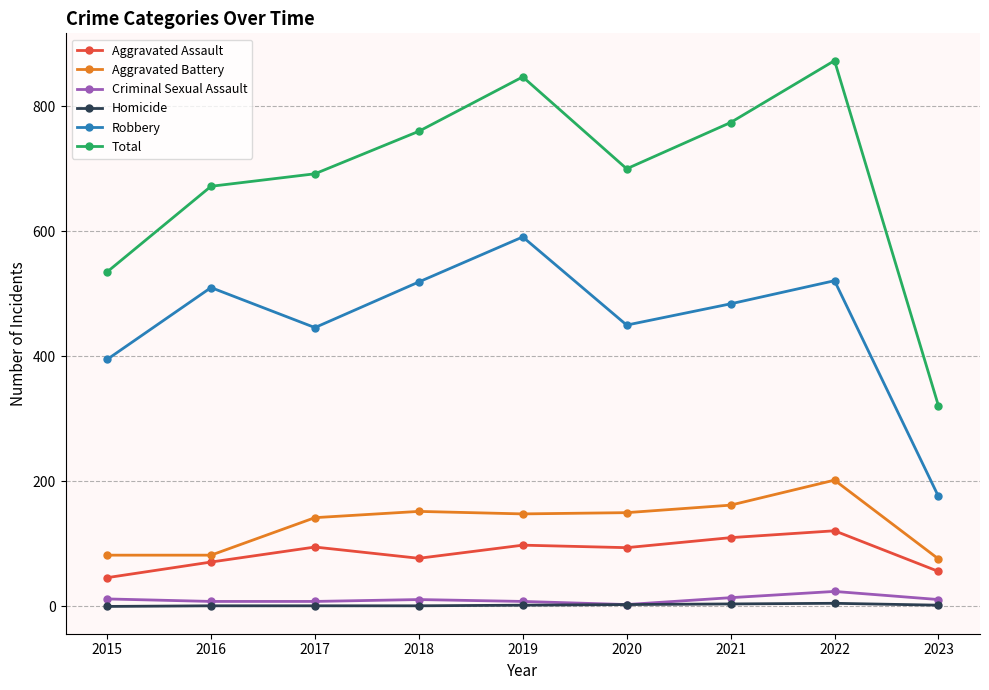

How many interior local valleys does the Robbery series have?

2